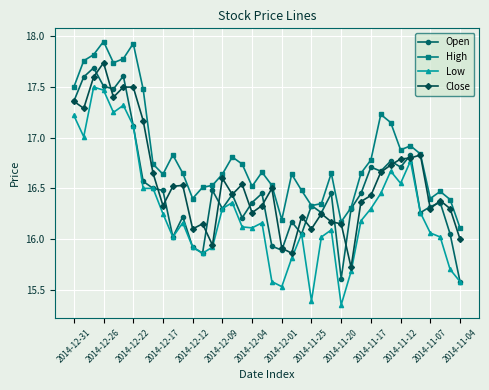

Which series ends up on top after the final intersection of Open and Close?

Close